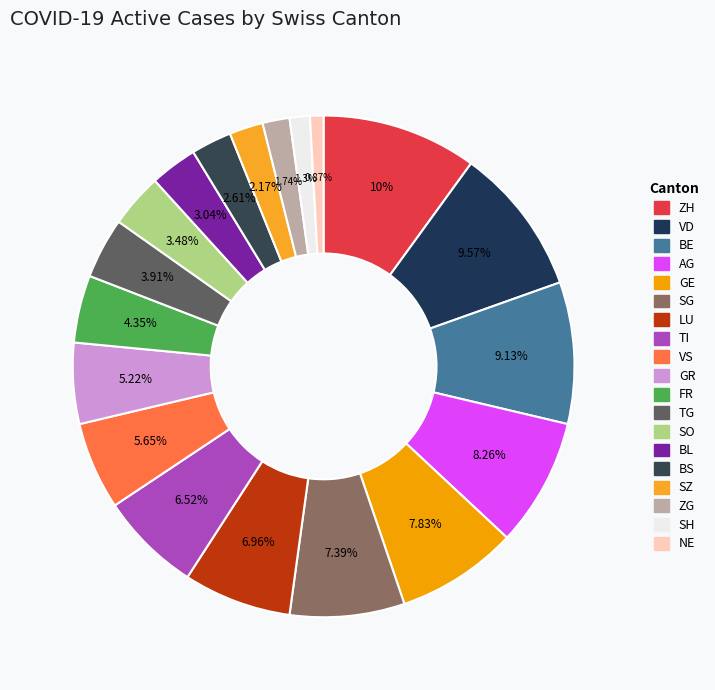

True or false: VS accounts for 6% of the total.

True